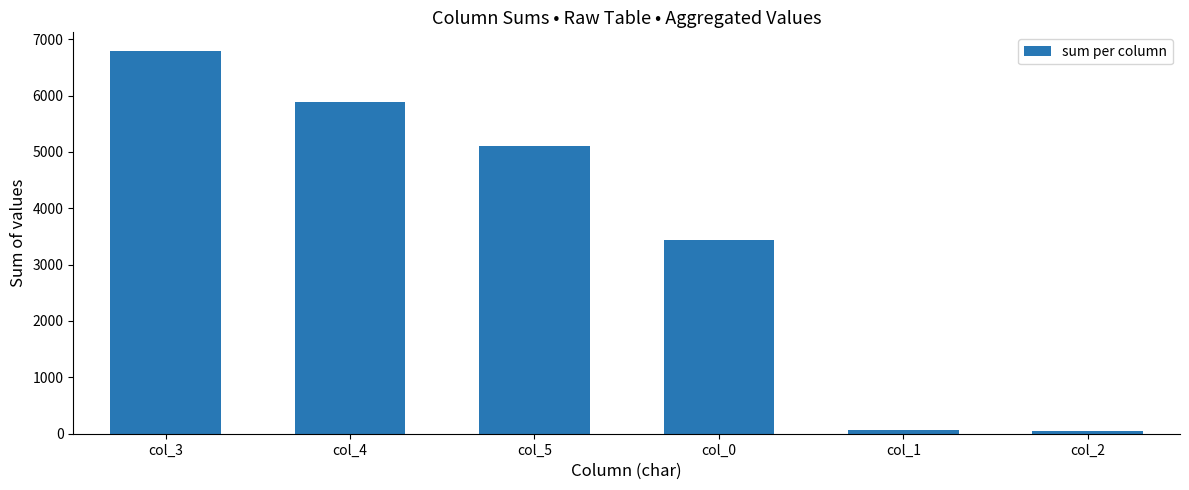

Is it true that the value at col_5 is 5096?

True